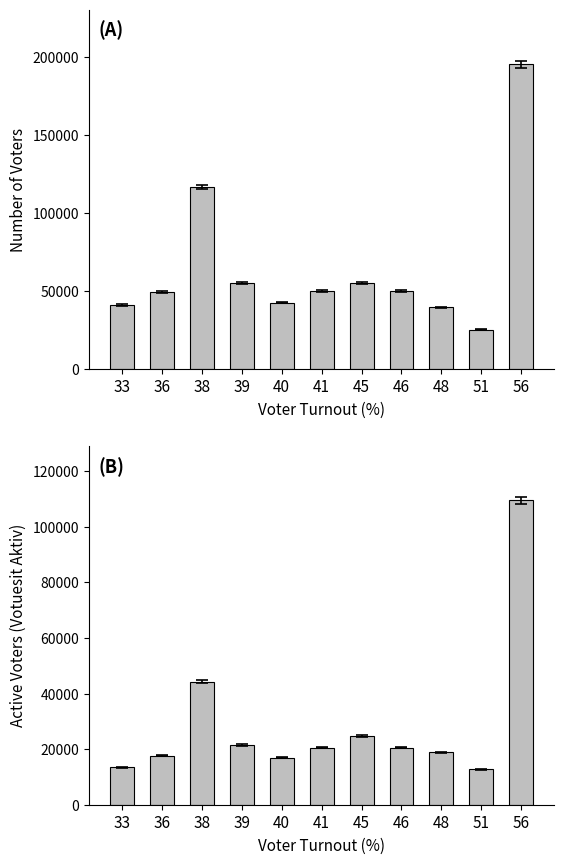

Is it true that Votuesit Aktiv equals 24687.5 at 45?

True